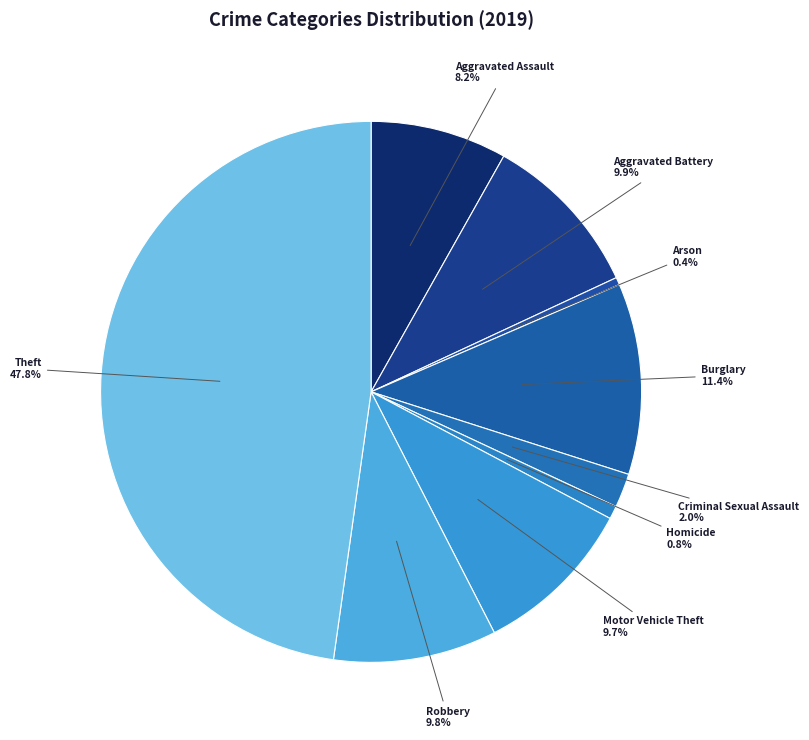

To the nearest percent, what is the difference between the largest and smallest slice percentages?

47%